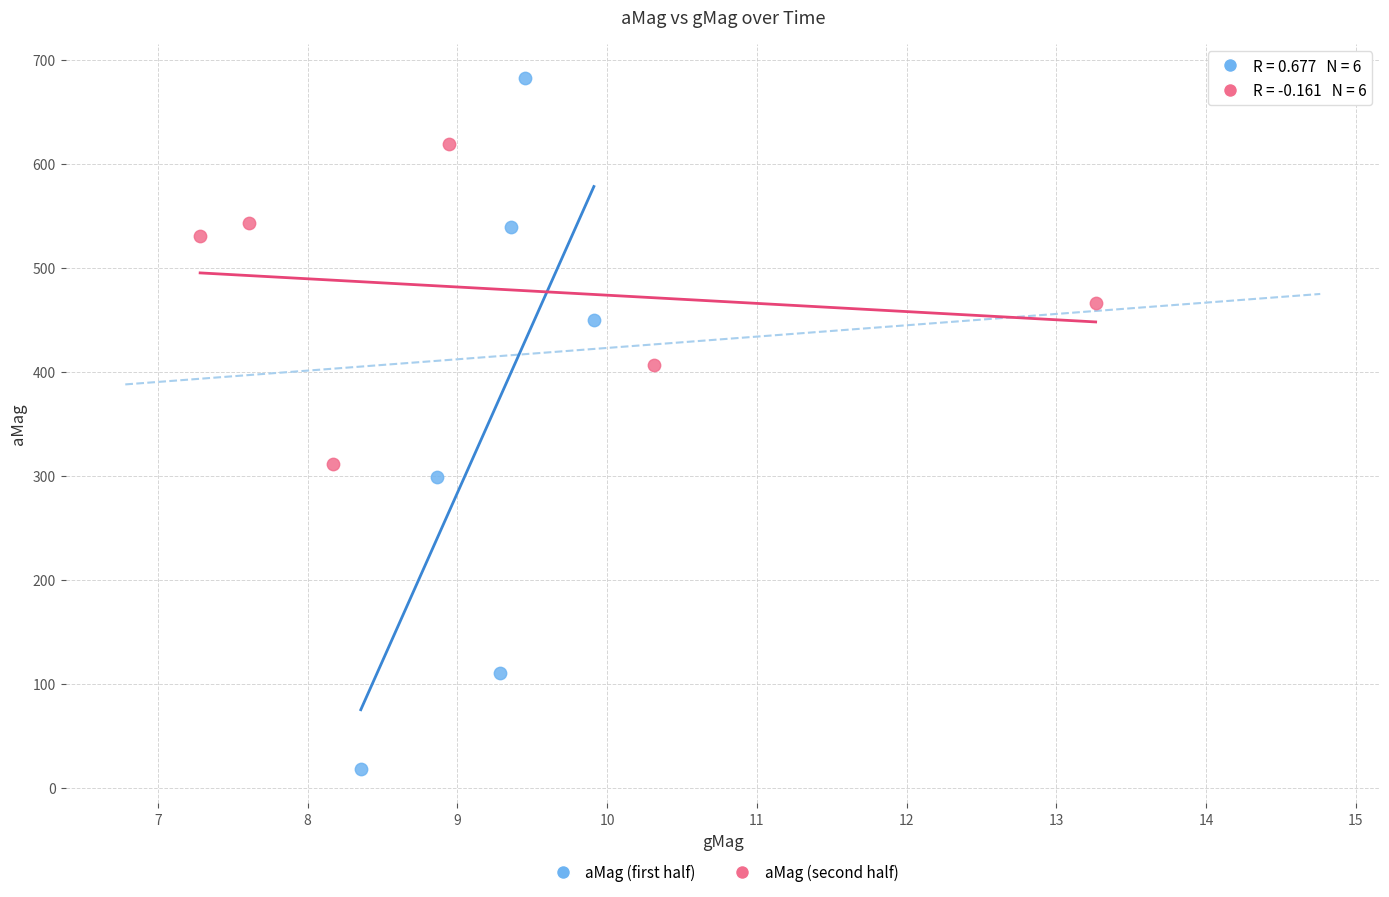

Which series has the widest spread of Y values?

aMag (first half)